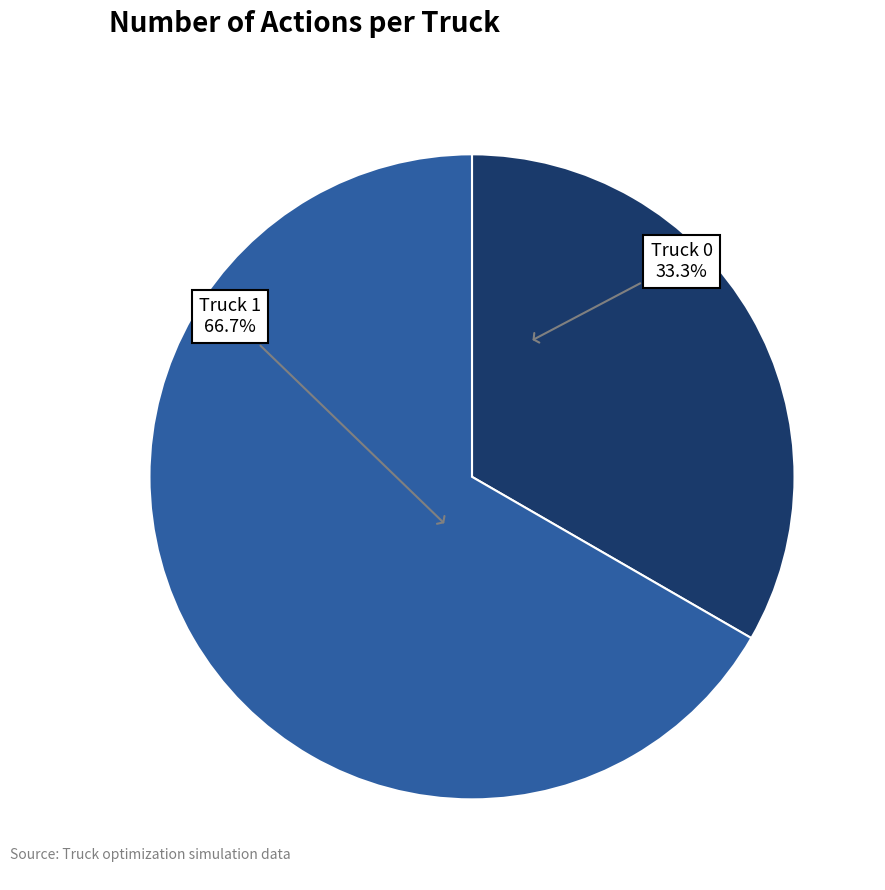

Does any single category account for the majority?

Yes